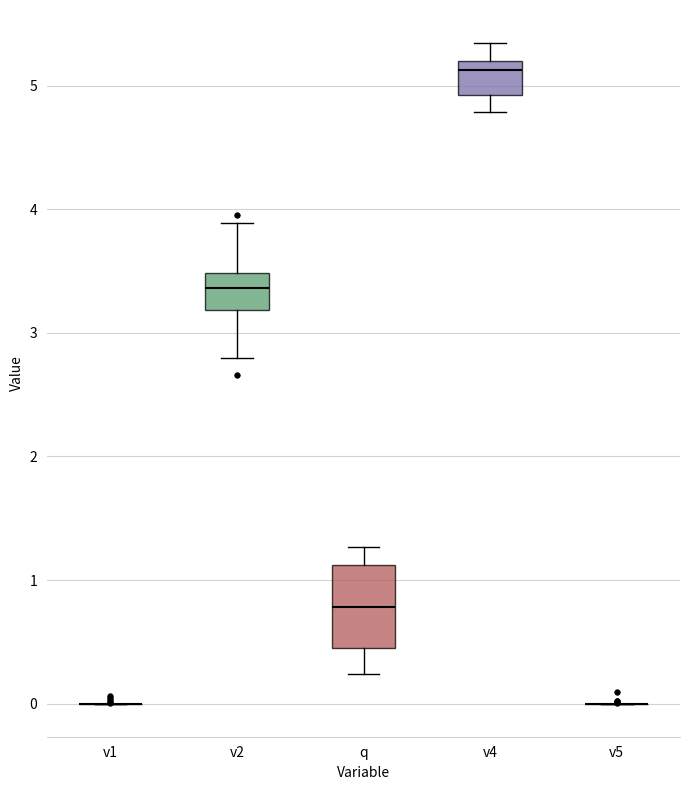

Which box is the tallest, from its lower edge to its upper edge?

q